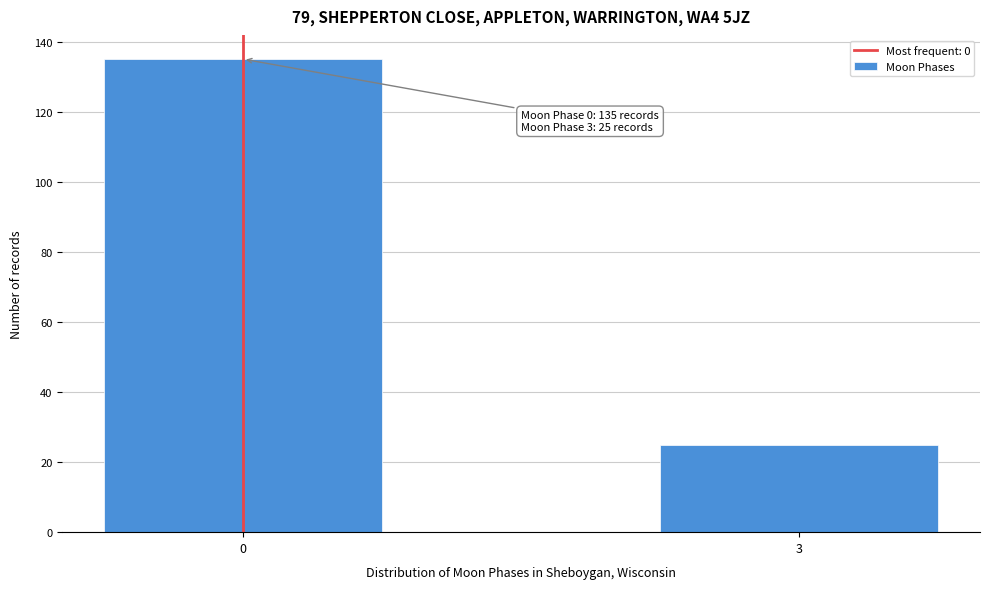

Reading left to right, extract all data points from this chart.

135	25